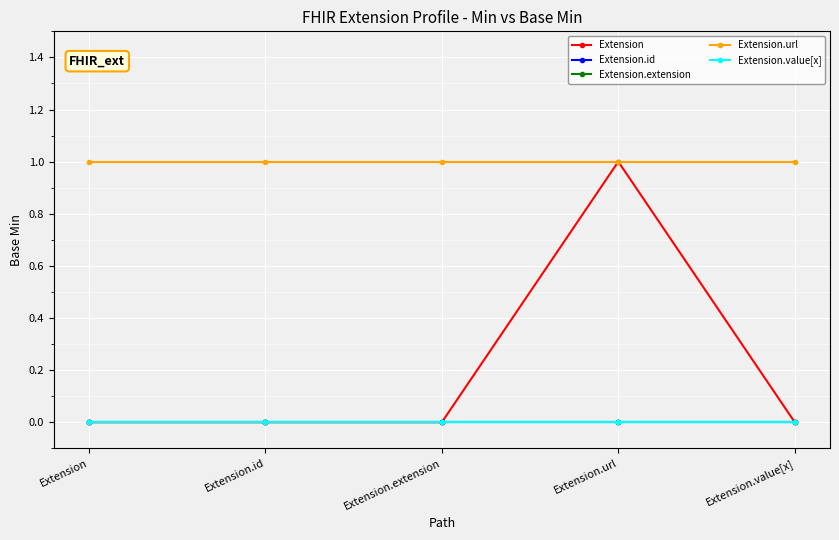

Reading left to right, list all the values displayed in this chart.

Extension: Extension=0	Extension.id=0	Extension.extension=0	Extension.url=1	Extension.value[x]=0
Extension.id: Extension=0	Extension.id=0	Extension.extension=0	Extension.url=0	Extension.value[x]=0
Extension.extension: Extension=0	Extension.id=0	Extension.extension=0	Extension.url=0	Extension.value[x]=0
Extension.url: Extension=1	Extension.id=1	Extension.extension=1	Extension.url=1	Extension.value[x]=1
Extension.value[x]: Extension=0	Extension.id=0	Extension.extension=0	Extension.url=0	Extension.value[x]=0